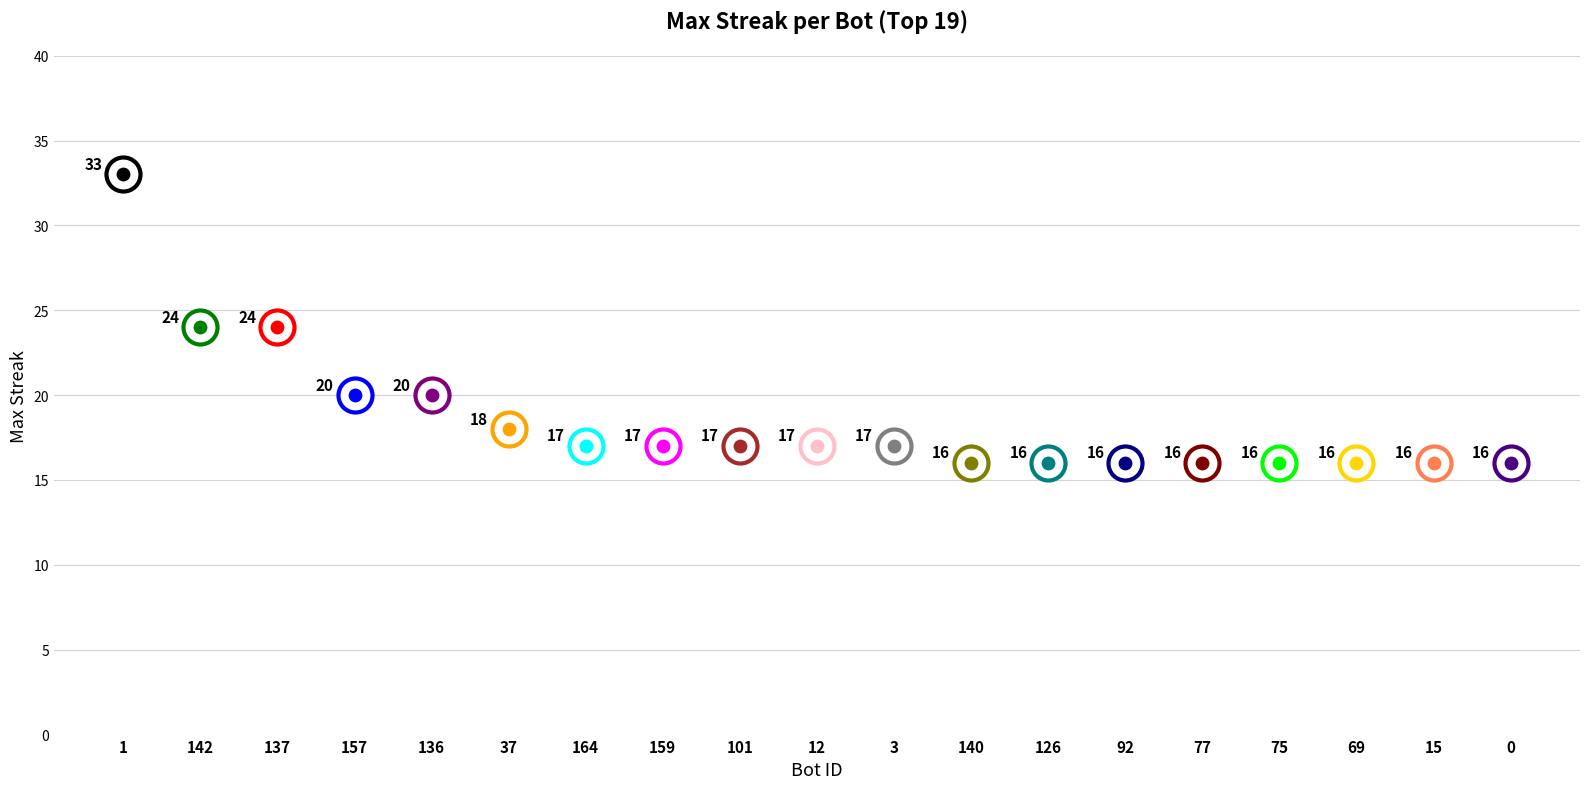

Which has a higher value, 136 or 77?

136